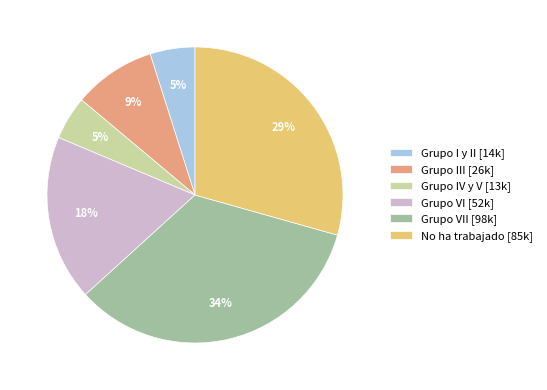

The Grupo IV y V [13k] slice represents 10% of the pie. True or false?

False